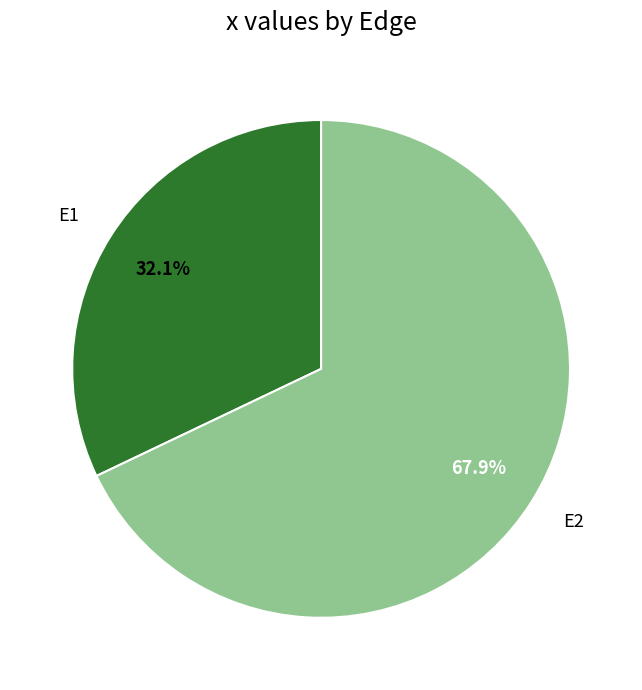

Is there a majority slice in this chart?

Yes